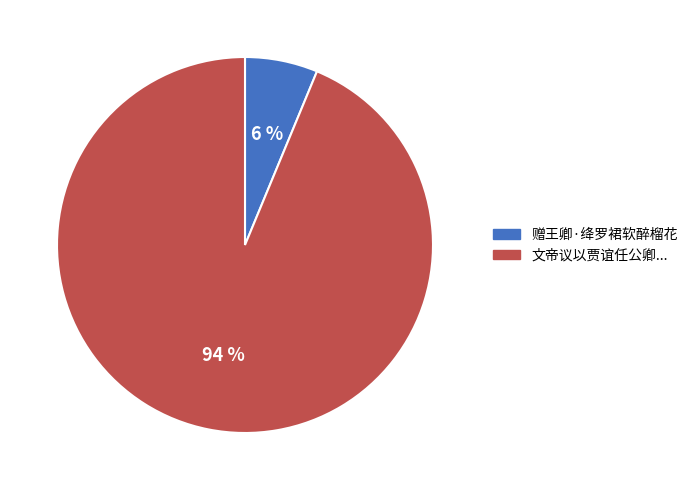

How many segments does this pie chart have?

2